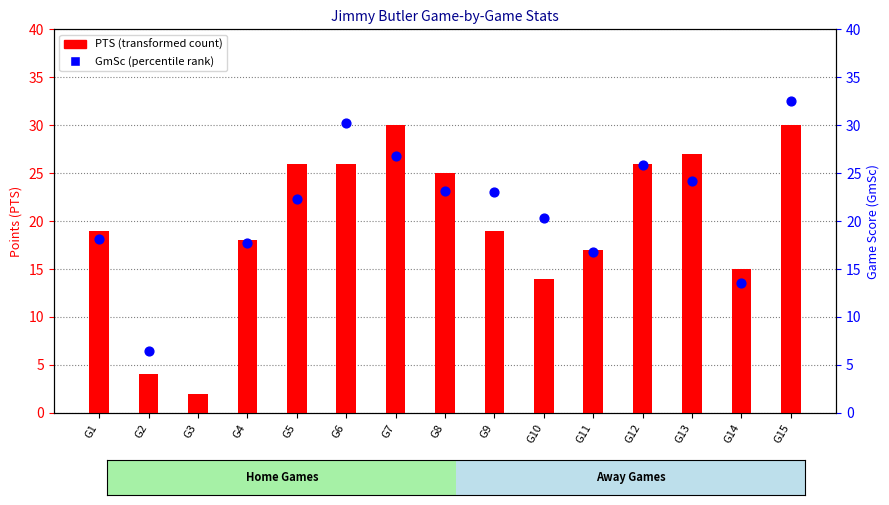

What is the total value across all series at G4?

35.7